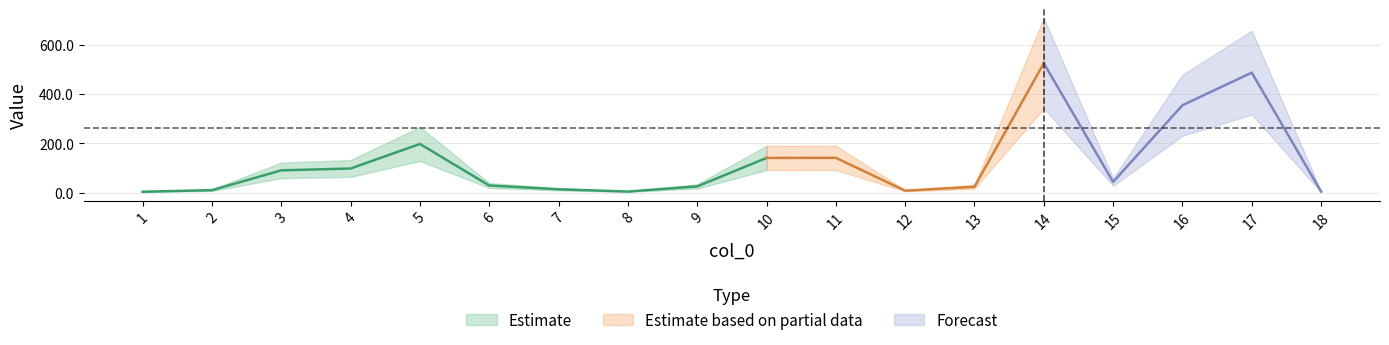

Is it true that the value at 5 is 57.9?

False